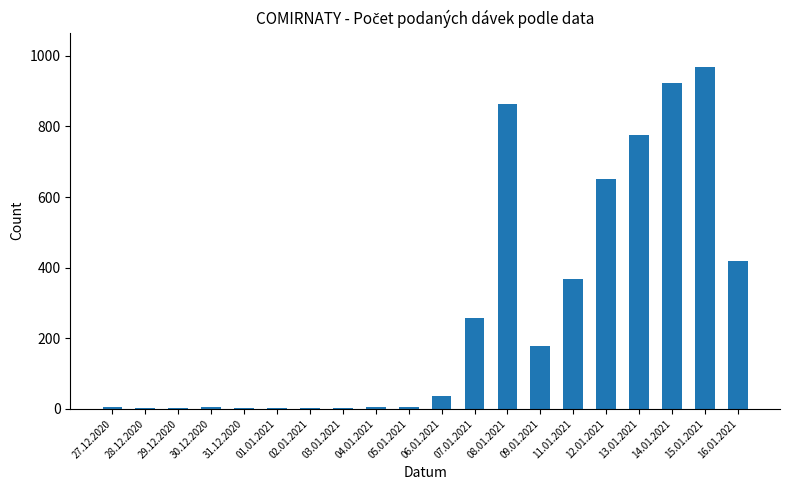

At which label is the value closest to 485?

16.01.2021